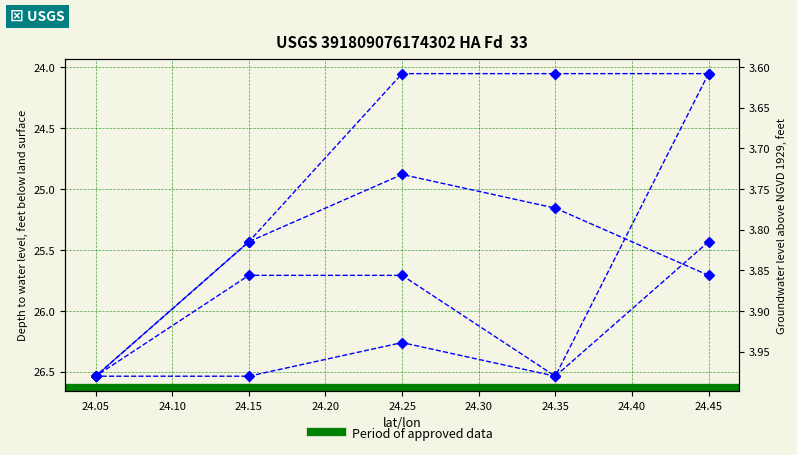

What is the maximum value shown in the chart?

26.5